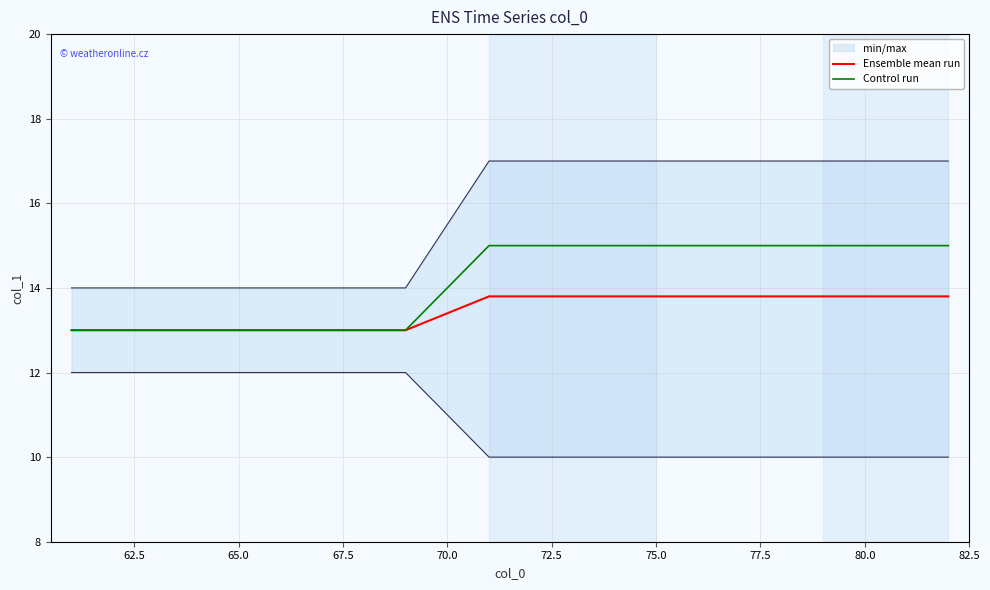

What is the difference between the second highest and second lowest values in the Control run series?

2.0